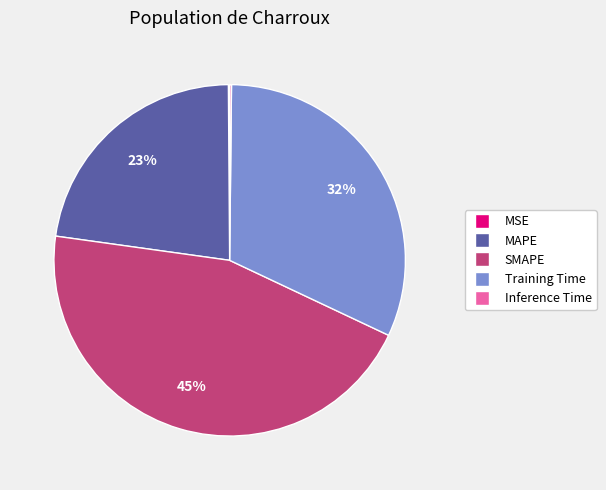

Does MAPE account for over 50% of the chart?

No